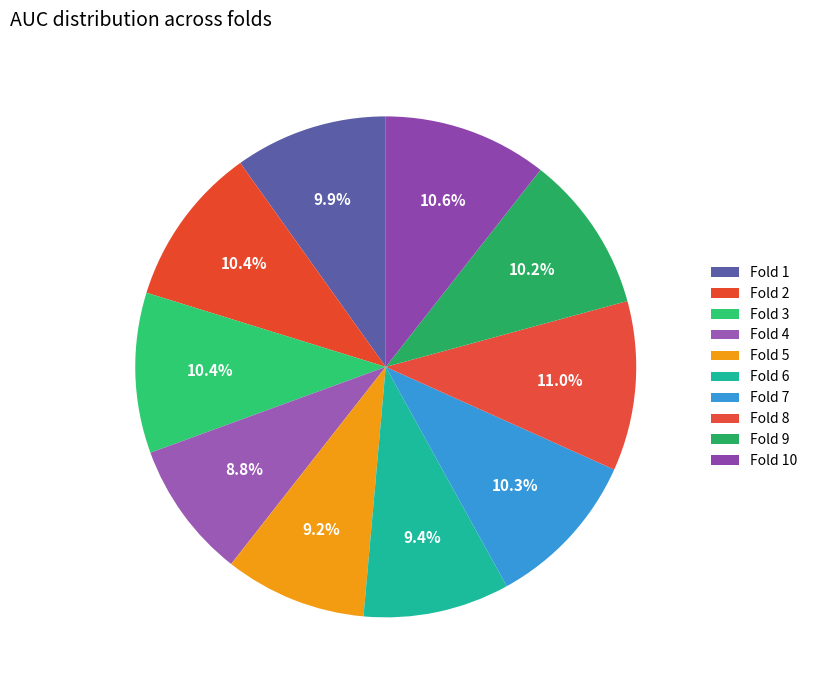

Does Fold 1 account for over 50% of the chart?

No